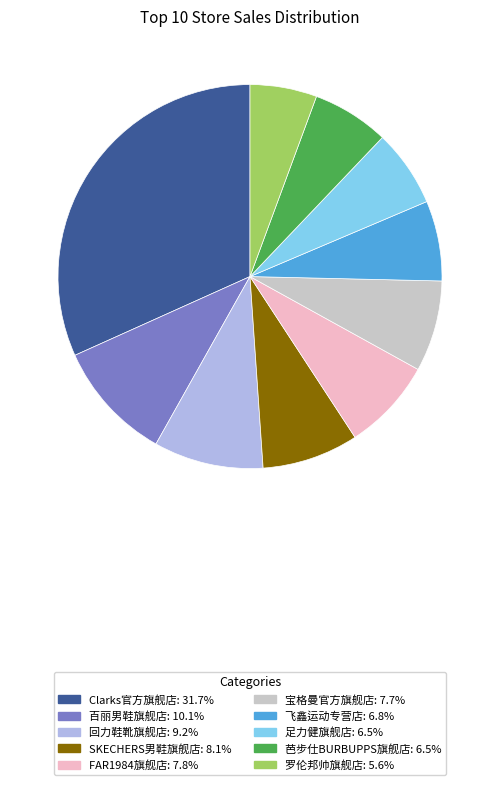

Is there any slice that represents more than half of the pie?

No